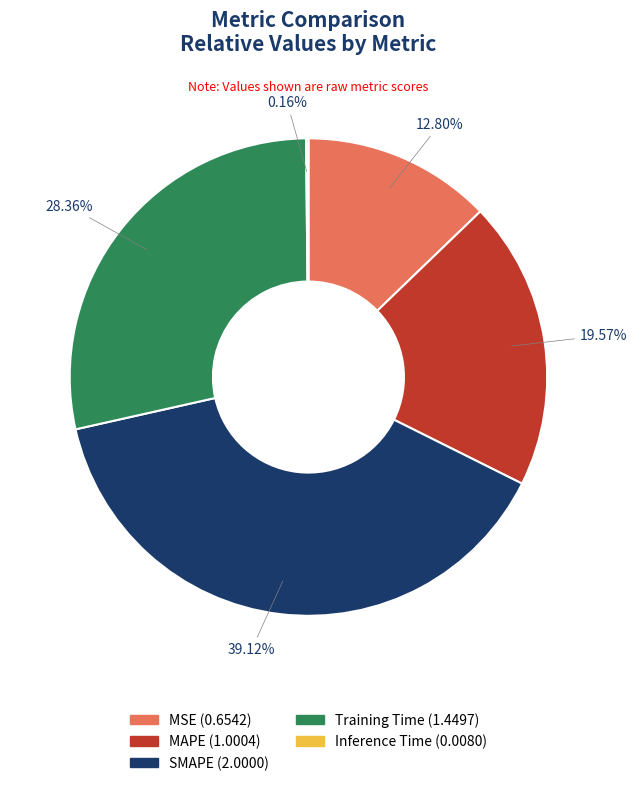

True or false: MSE accounts for 13% of the total.

True